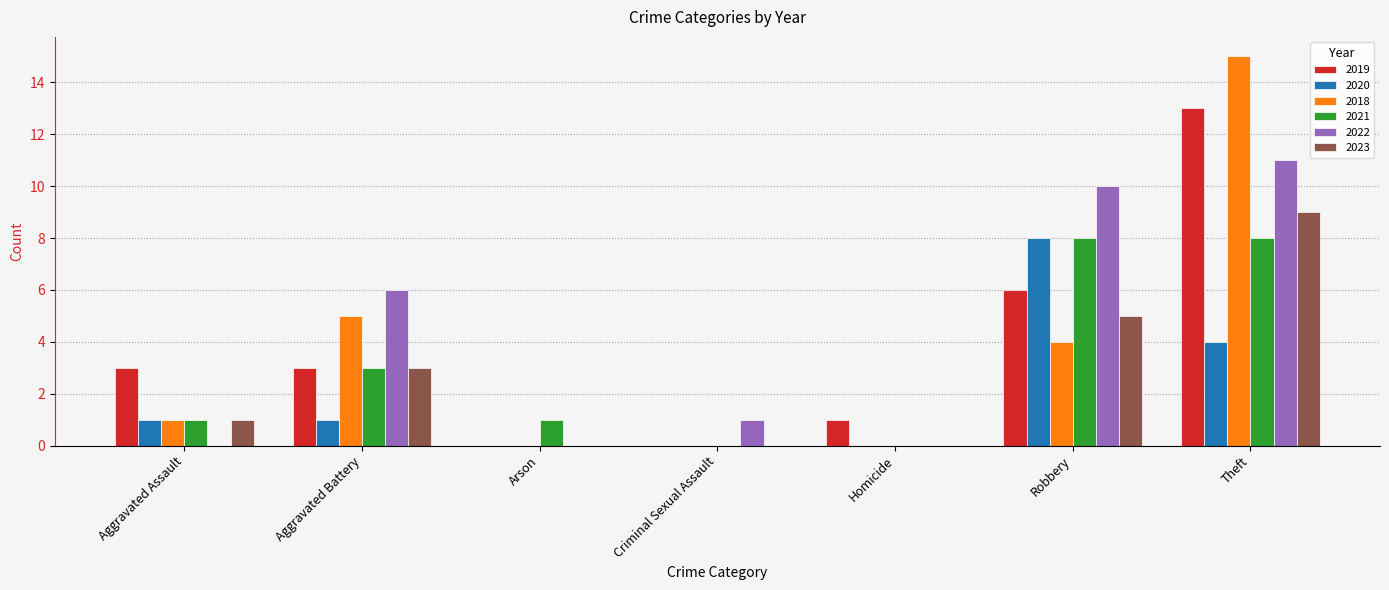

What is the spread (max minus min) of values at Criminal Sexual Assault?

1